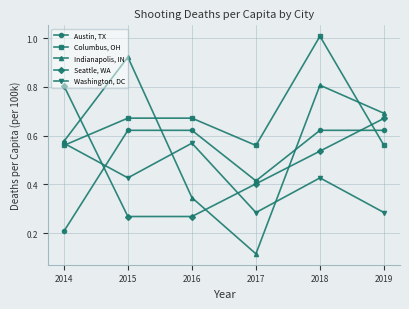

At how many categories does at least one series exceed 0?

6